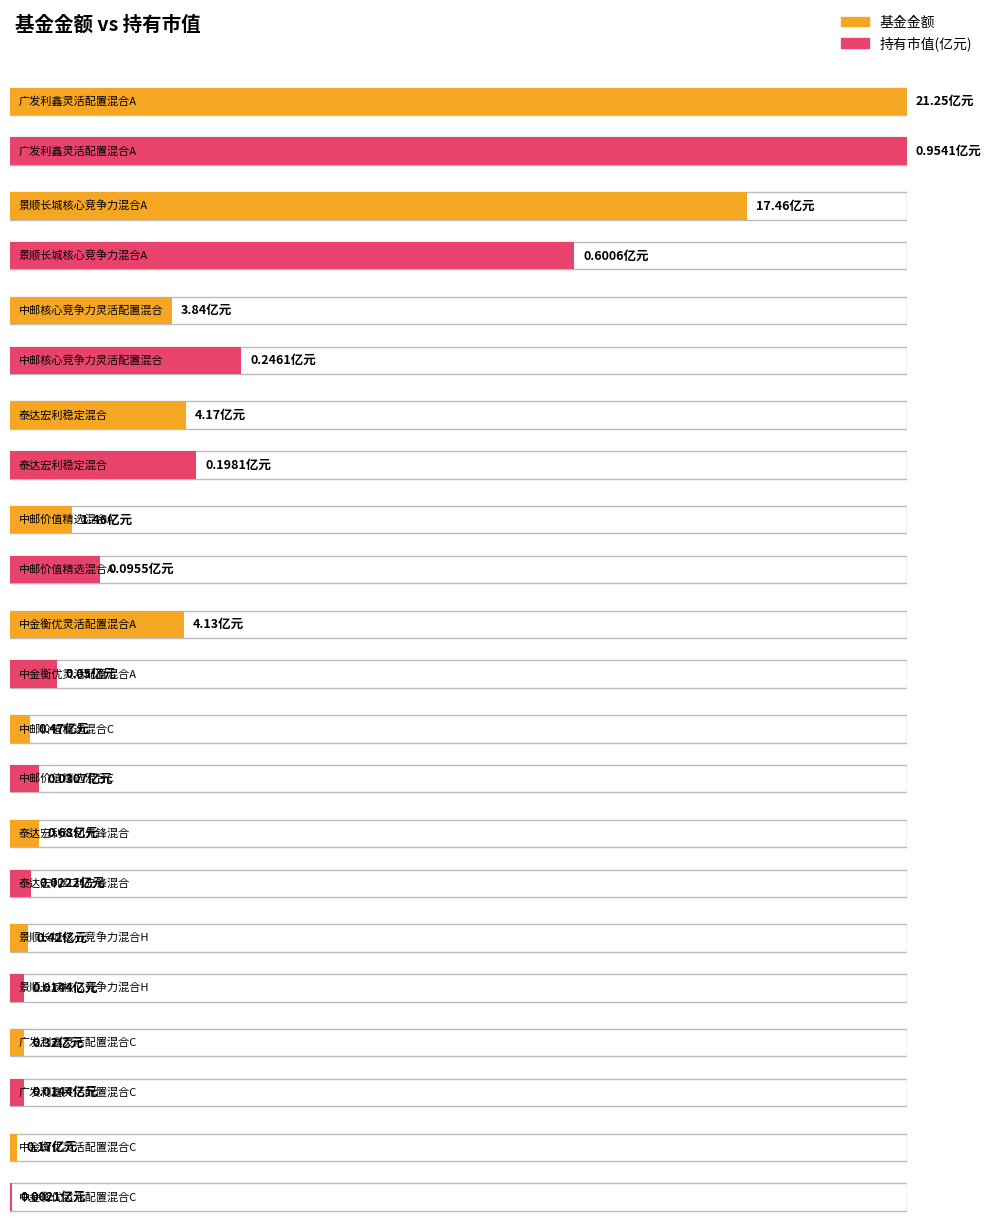

What are all the series names shown in the legend?

基金金额, 持有市值(亿元)